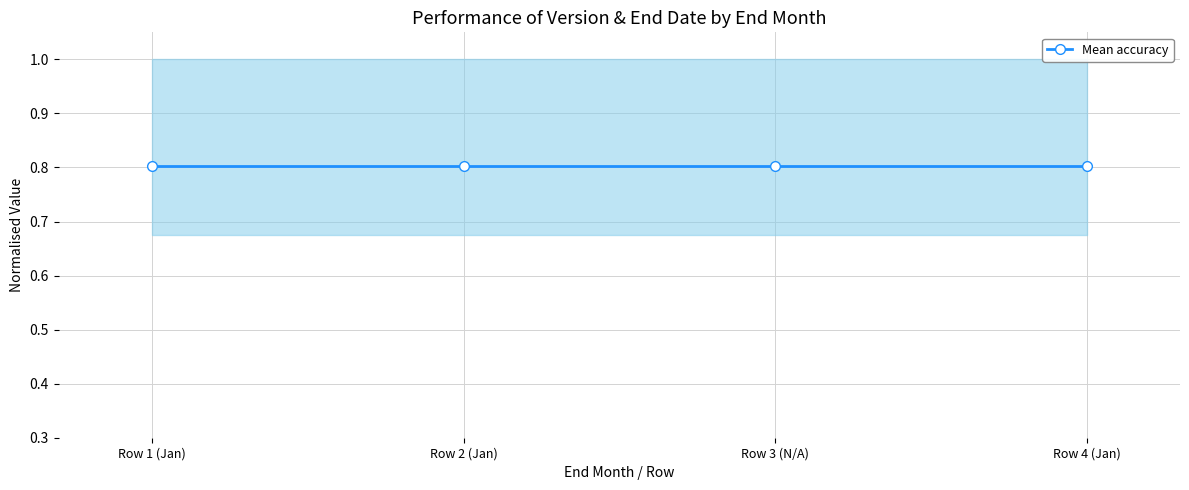

Between 1 and 0, which is larger?

1